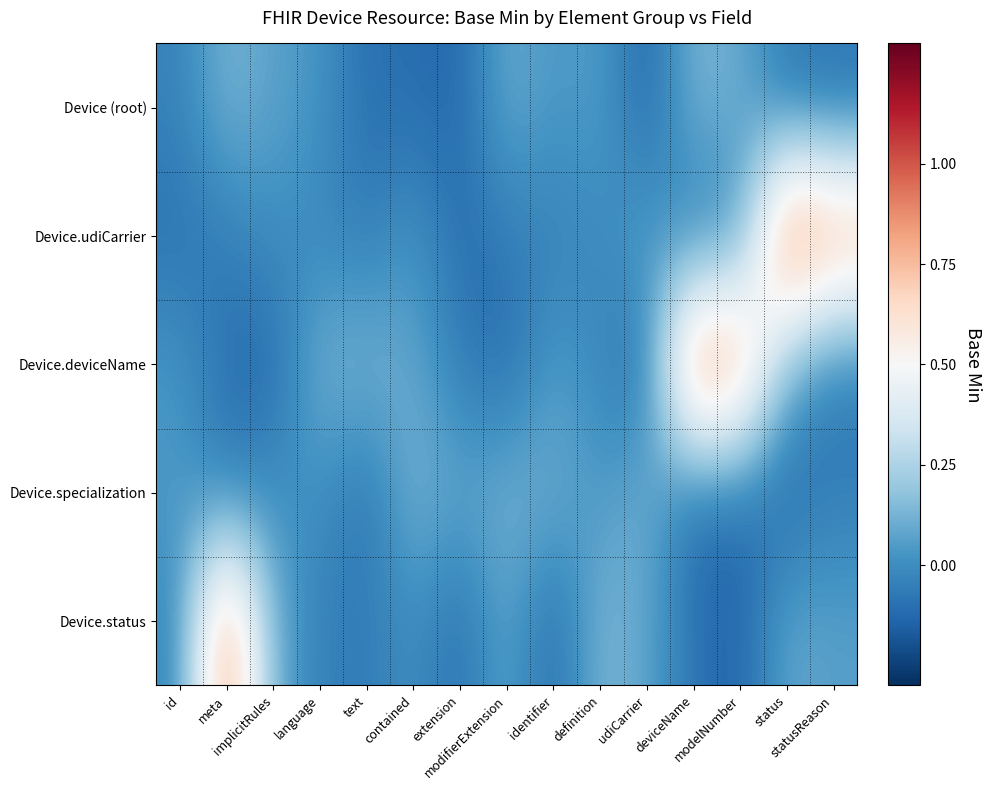

How many data points does each series have?

15